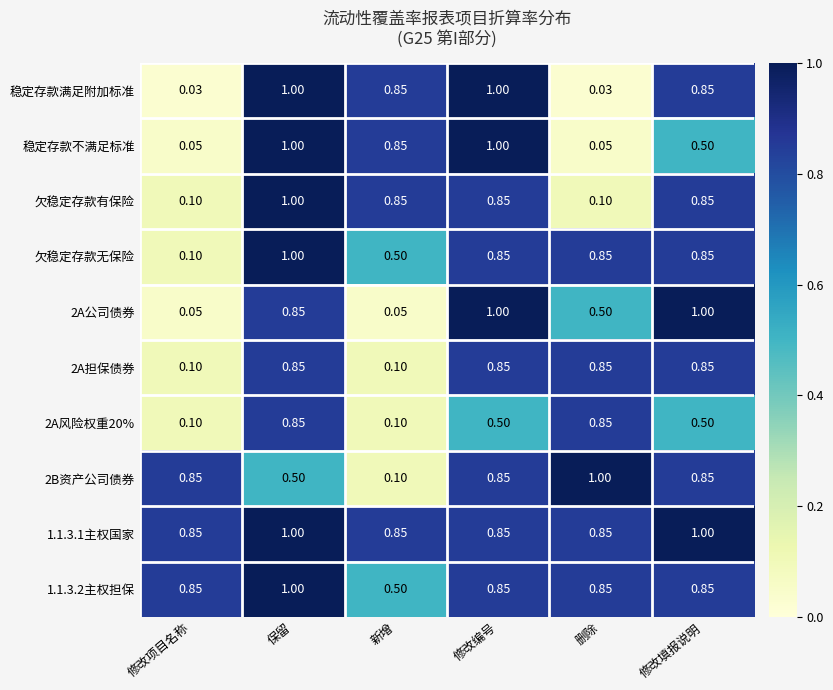

Is the value of 稳定存款满足附加标准 at 修改编号 greater than the value of 2A公司债券 at 保留?

Yes